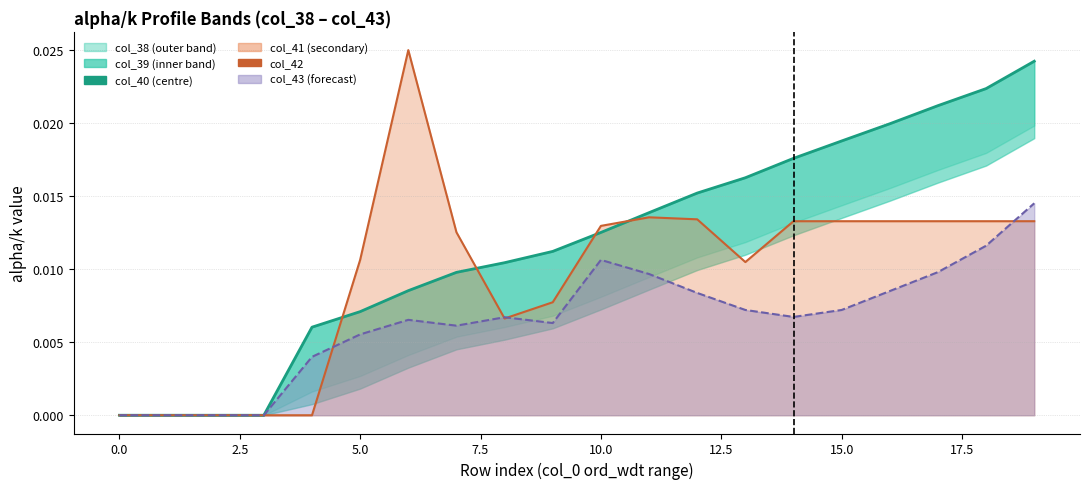

After their last crossing, which series has the higher values: col_40 or col_42?

col_40